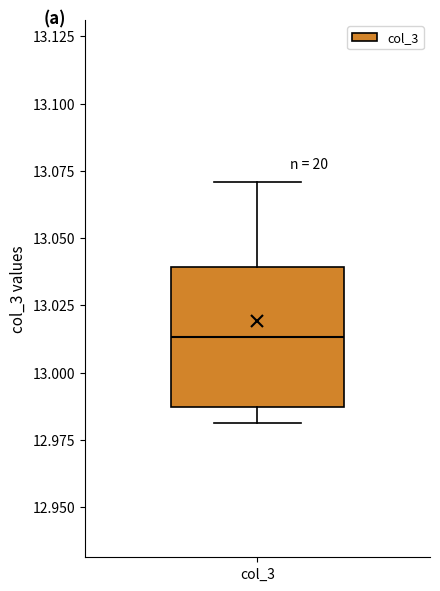

Transcribe this box plot: give where the median line is, the range the box spans, and where the two whiskers end, as read against the y-axis. The values are not printed on the chart, so give them approximately, as read against the axis.

median 13.015, box 12.985 to 13.040, whiskers 12.980 to 13.070